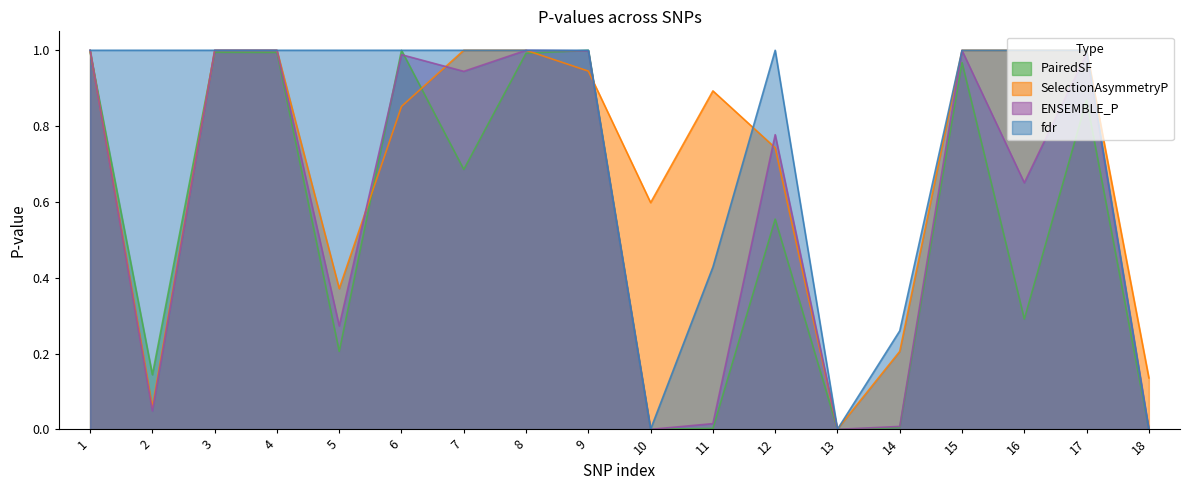

Reading right to left, extract all data points from this chart.

PairedSF: 18=0.0	17=0.9	16=0.3	15=1.0	14=0.0	13=0.0	12=0.6	11=0.0	10=0.0	9=1.0	8=1.0	7=0.7	6=1.0	5=0.2	4=1.0	3=1.0	2=0.1	1=1.0
SelectionAsymmetryP: 18=0.1	17=1.0	16=1.0	15=1.0	14=0.2	13=0.0	12=0.7	11=0.9	10=0.6	9=0.9	8=1.0	7=1.0	6=0.9	5=0.4	4=1.0	3=1.0	2=0.1	1=1.0
ENSEMBLE_P: 18=0.0	17=1.0	16=0.7	15=1.0	14=0.0	13=0.0	12=0.8	11=0.0	10=0.0	9=1.0	8=1.0	7=0.9	6=1.0	5=0.3	4=1.0	3=1.0	2=0.0	1=1.0
fdr: 18=0.0	17=1.0	16=1.0	15=1.0	14=0.3	13=0.0	12=1.0	11=0.4	10=0.0	9=1.0	8=1.0	7=1.0	6=1.0	5=1.0	4=1.0	3=1.0	2=1.0	1=1.0